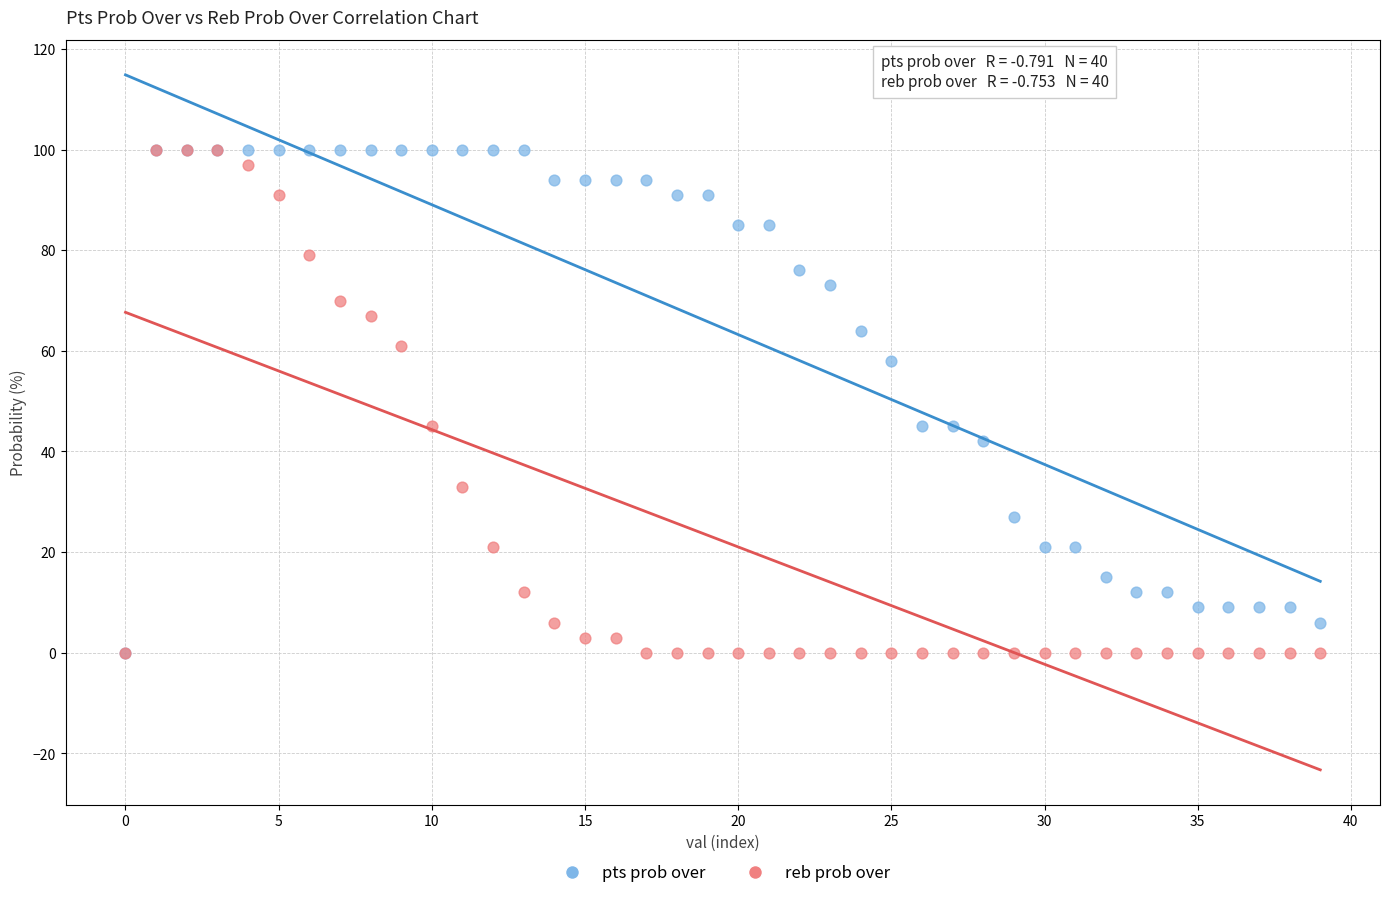

What are all the series names shown in the legend?

pts prob over, reb prob over